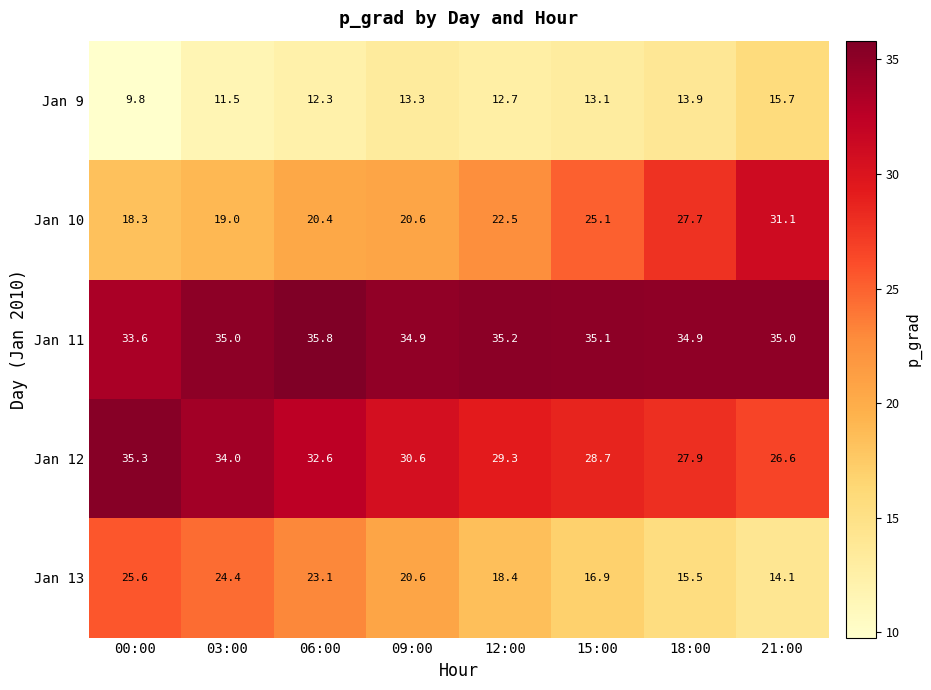

Which label corresponds to the smallest value in the chart?

00:00